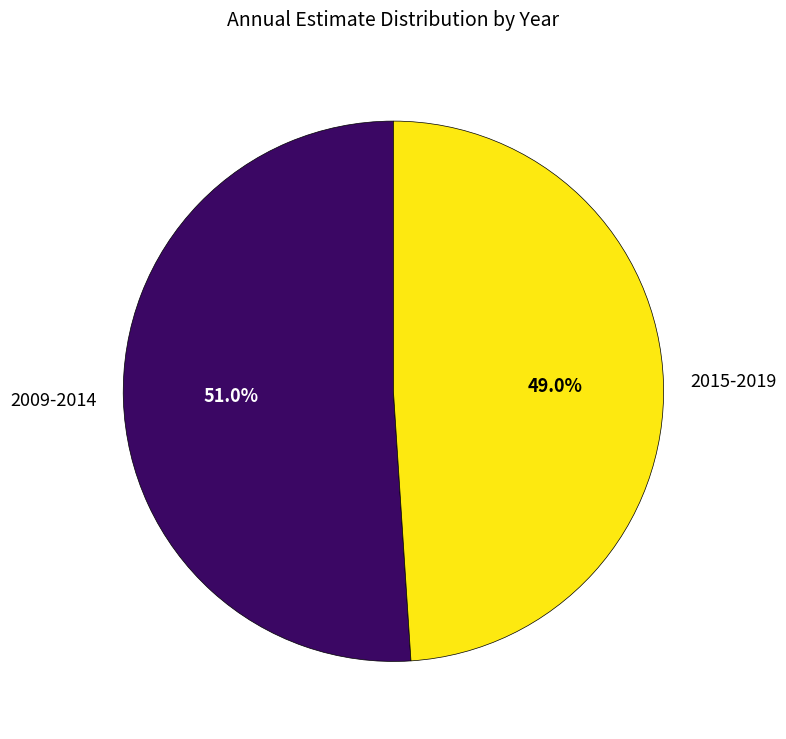

How many slices are in this pie chart?

2